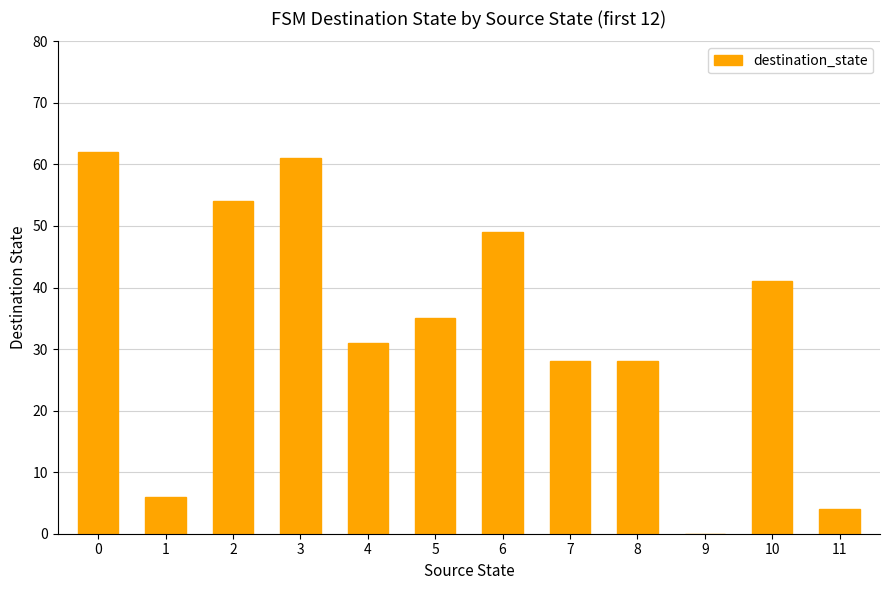

The chart shows a value of 0 at 9. True or false?

True